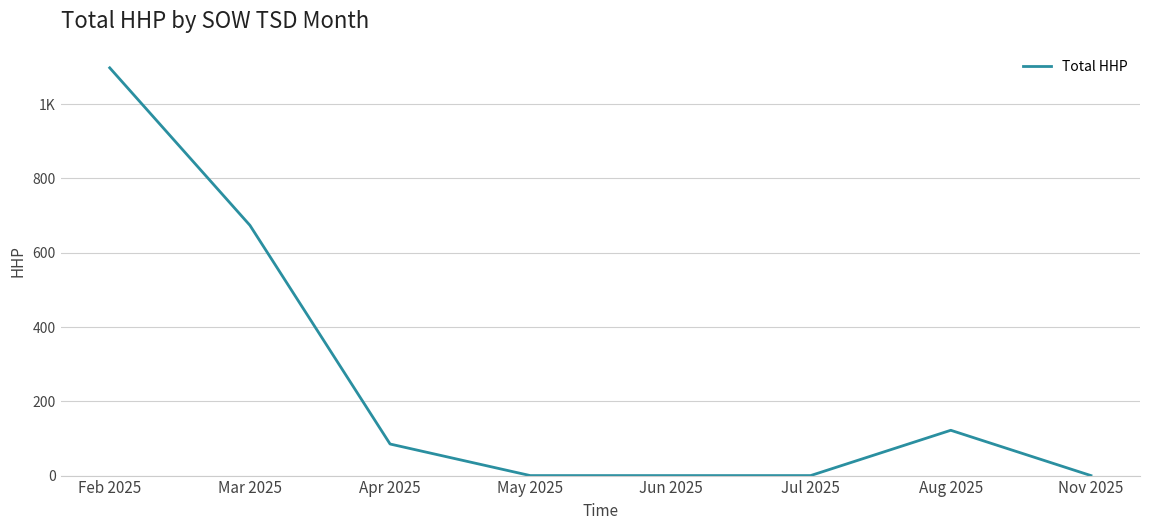

The value at Nov 2025 is -337. True or false?

False